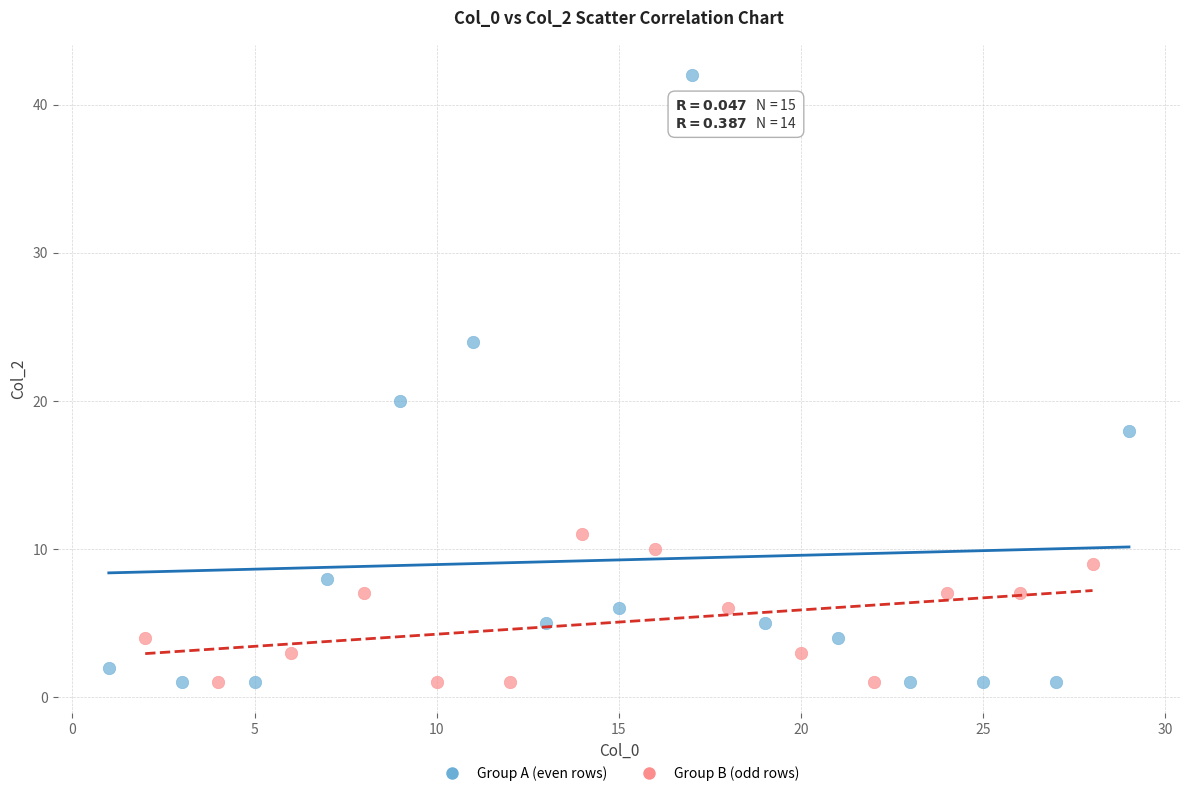

Which series contains the highest Y value?

Group A (even rows)